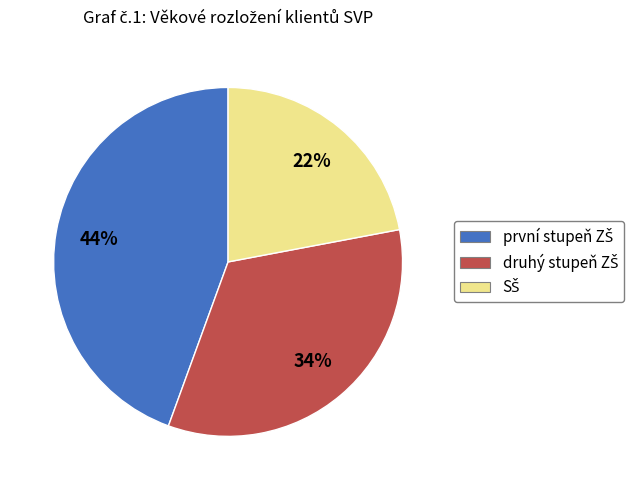

Is there any slice that represents more than half of the pie?

No